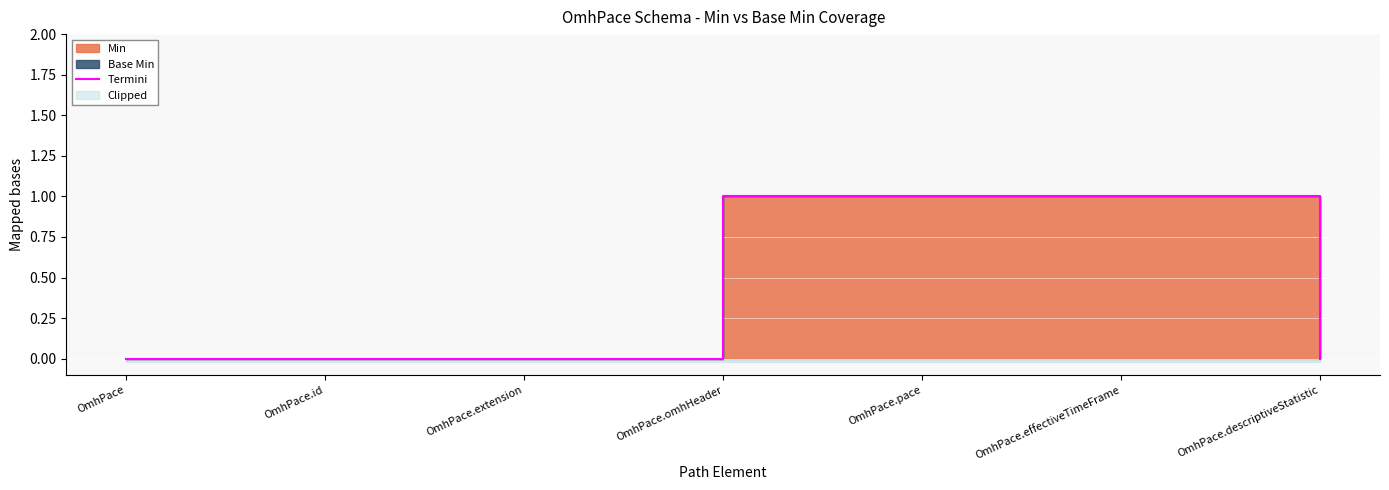

True or false: there are more than 0 points higher than both neighbors.

False